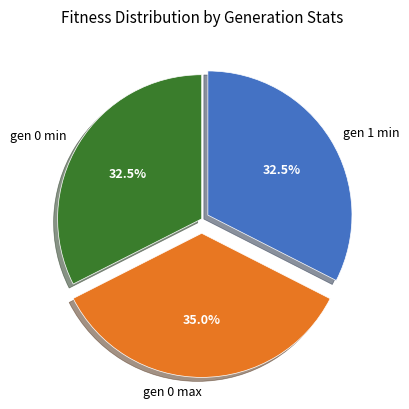

How many segments does this pie chart have?

3